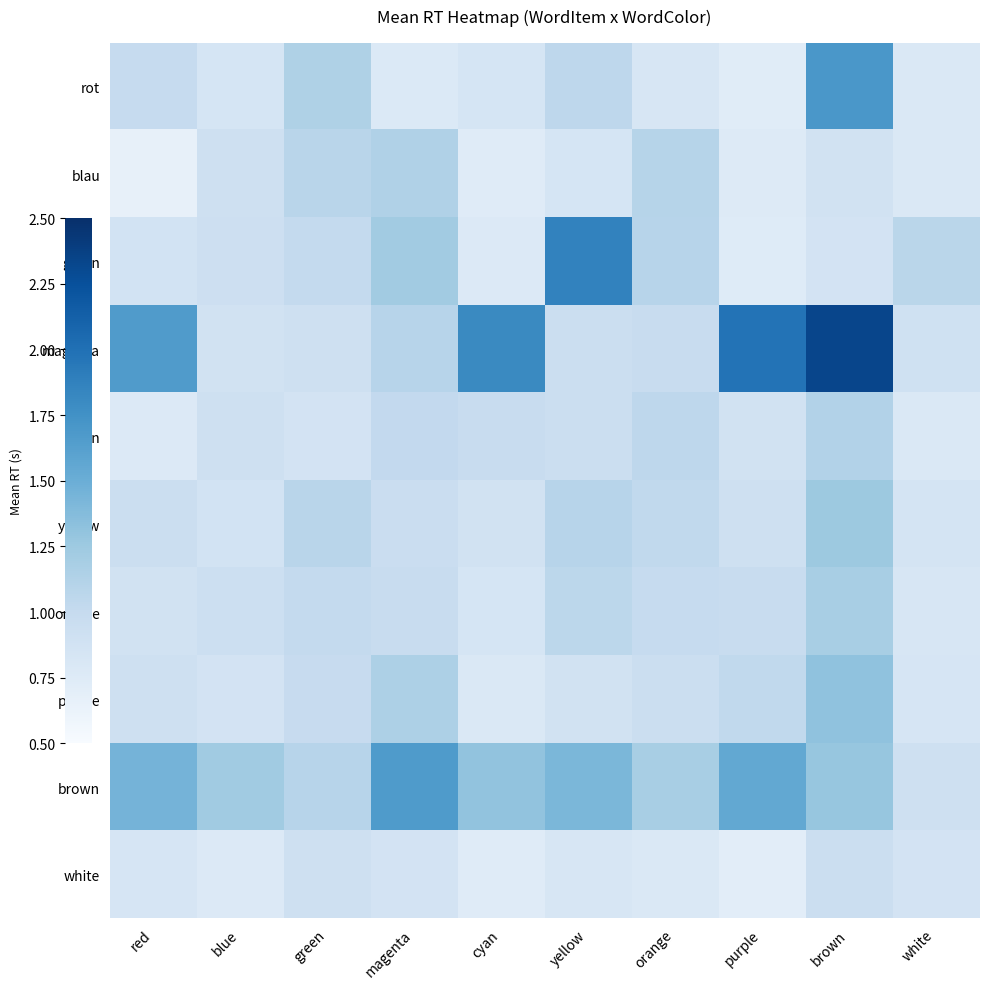

At orange, list the series in order from largest to smallest.

brown, blau, gruen, cyan, yellow, orange, magenta, purple, rot, white